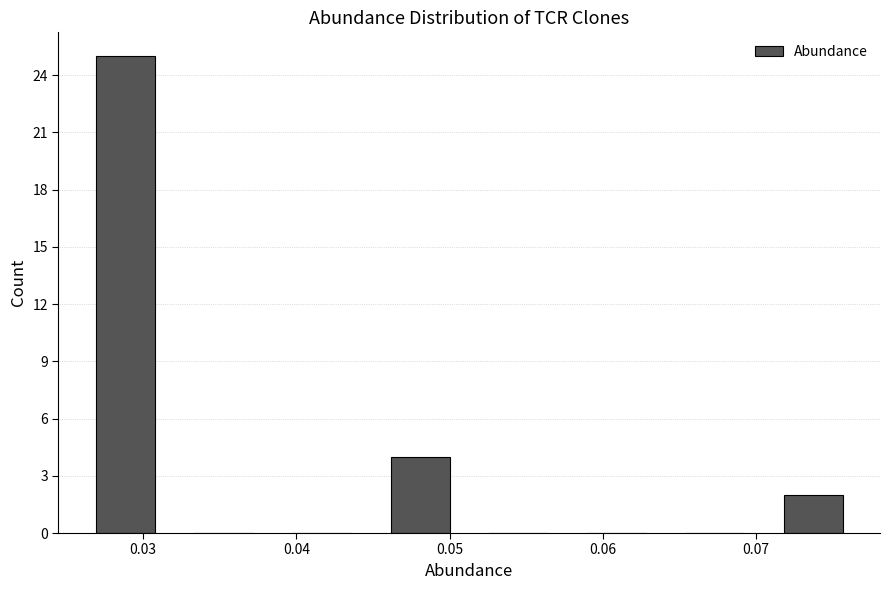

What is the height of the bar covering 0.026 to 0.032 on the x-axis? Neither the bar edges nor the heights are printed on the chart, so give them approximately, as read against the axes.

25